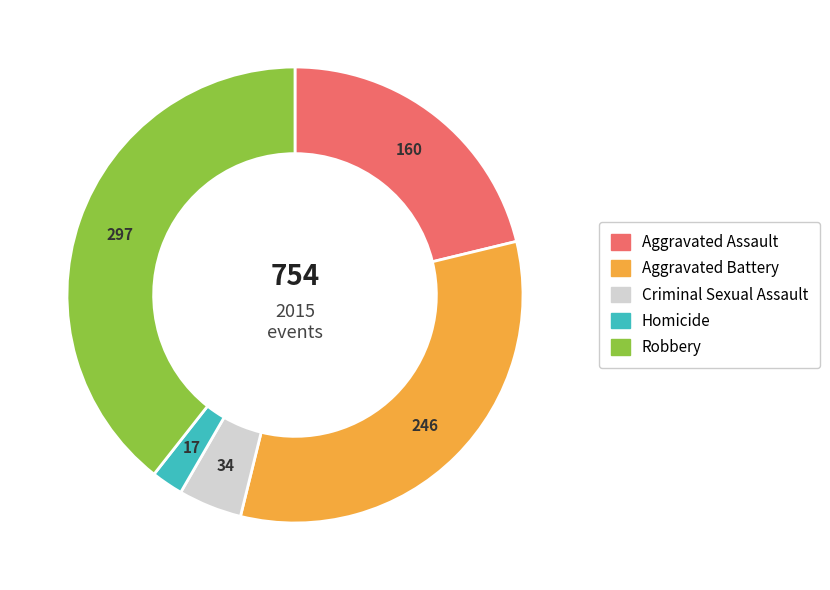

How many slices are in this pie chart?

5